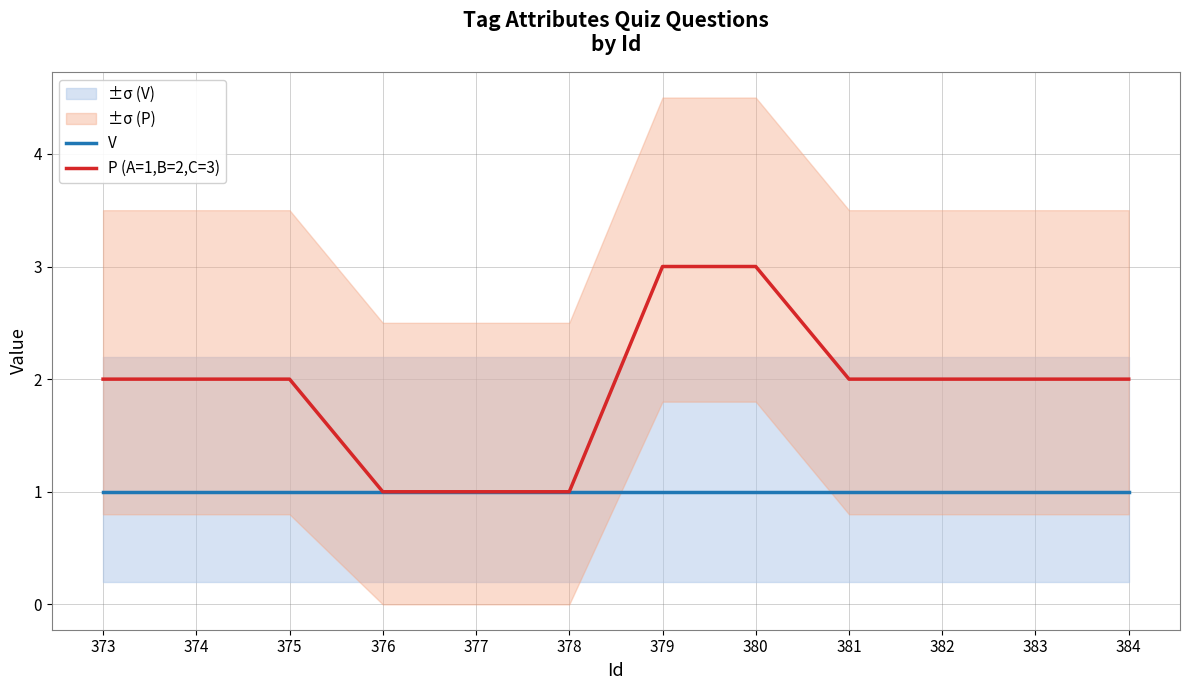

True or false: V and P (A=1,B=2,C=3) intersect in this chart.

False